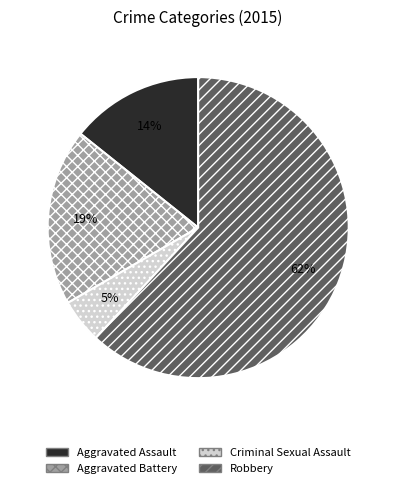

To the nearest percent, what is the difference between the largest and smallest slice percentages?

57%